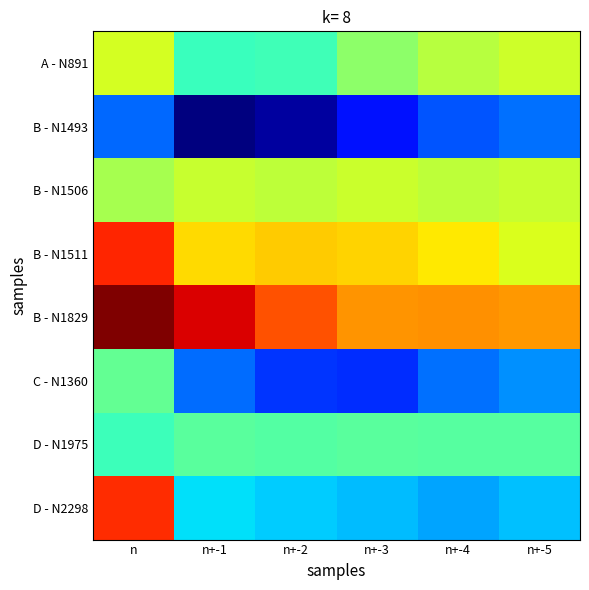

Which series has the largest range (max minus min)?

D - N2298